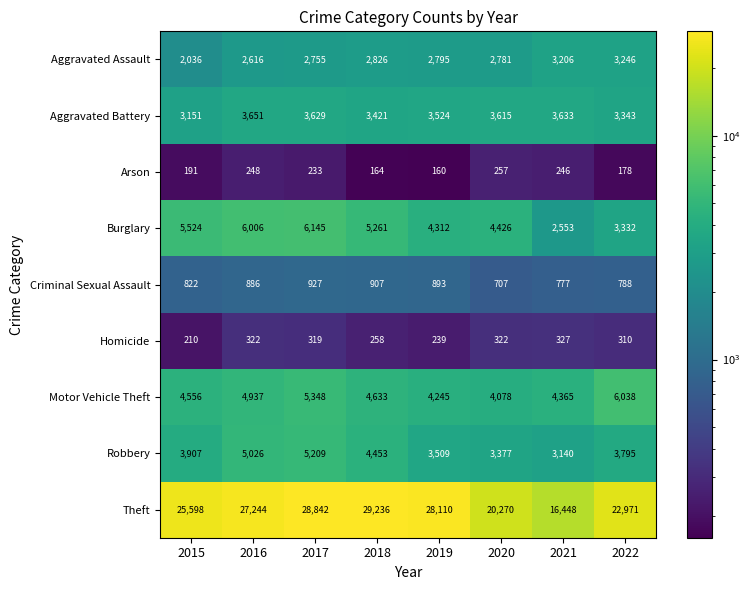

Rank the series at 2021 from highest to lowest value.

Theft, Motor Vehicle Theft, Aggravated Battery, Aggravated Assault, Robbery, Burglary, Criminal Sexual Assault, Homicide, Arson